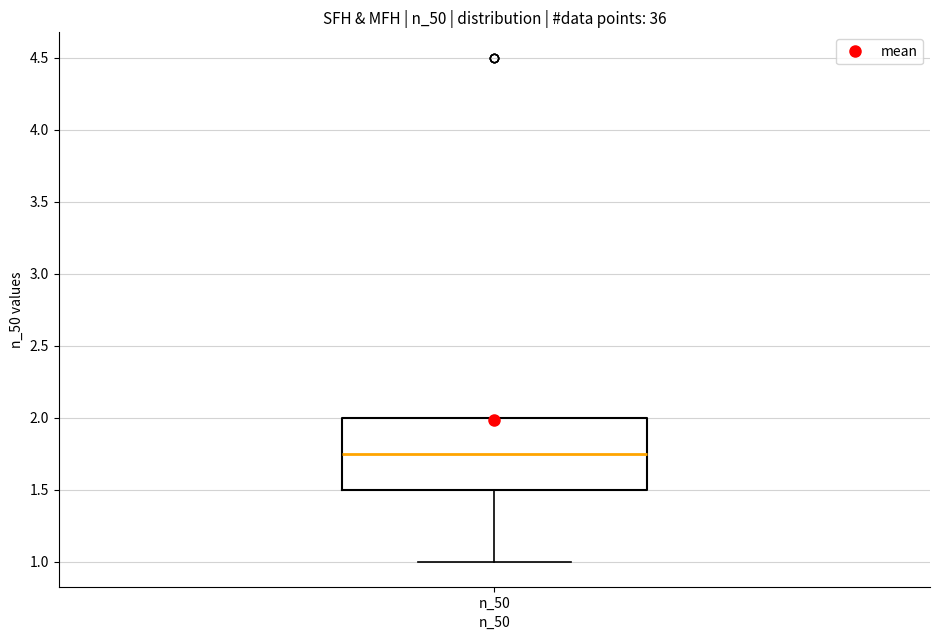

Where is the lower edge of the box for n_50 on the y-axis? The values are not printed on the chart, so give them approximately, as read against the axis.

1.50